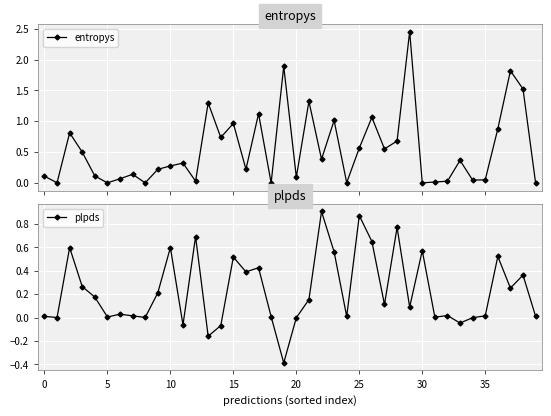

Is this an area chart (filled region under the line)?

No